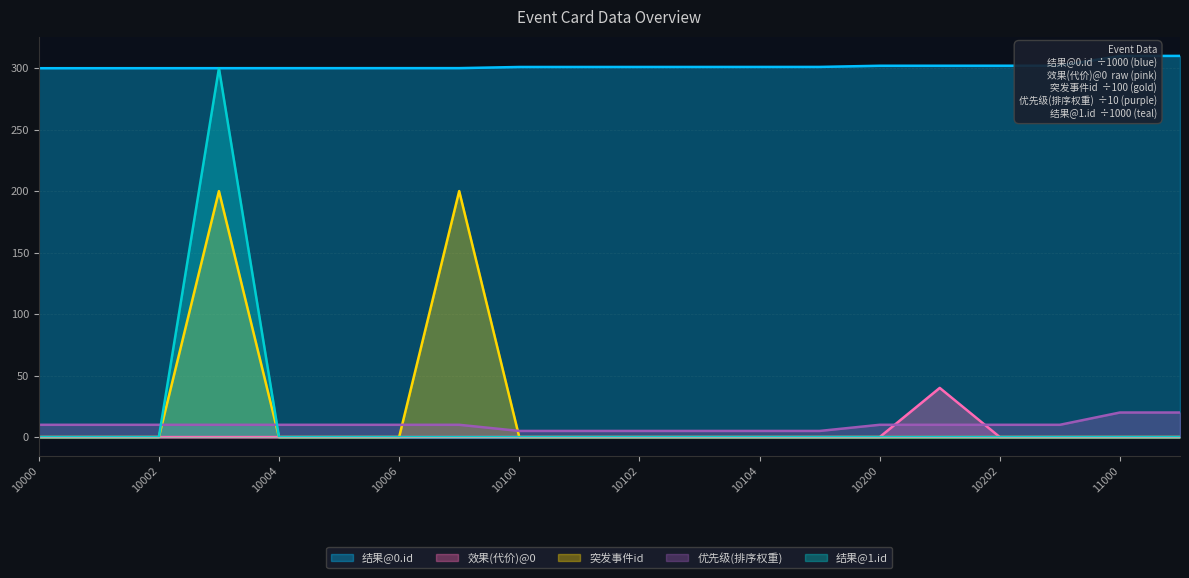

Does the chart display data point markers on the line(s)?

No